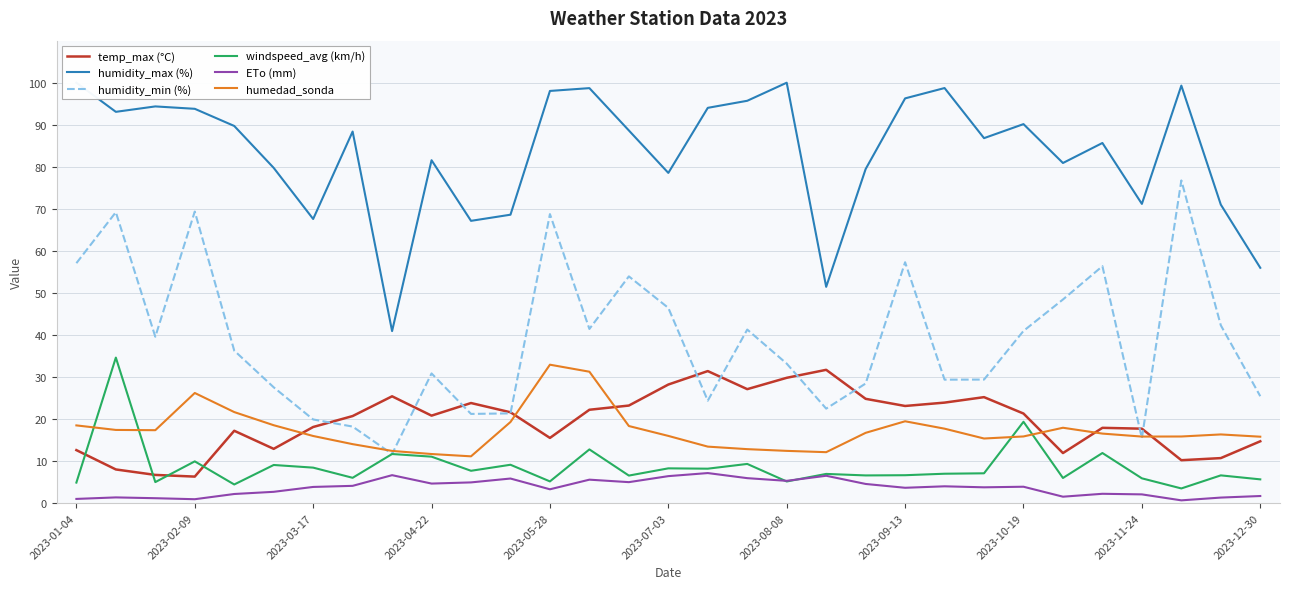

How many interior local peaks does the humidity_min (%) series have?

9